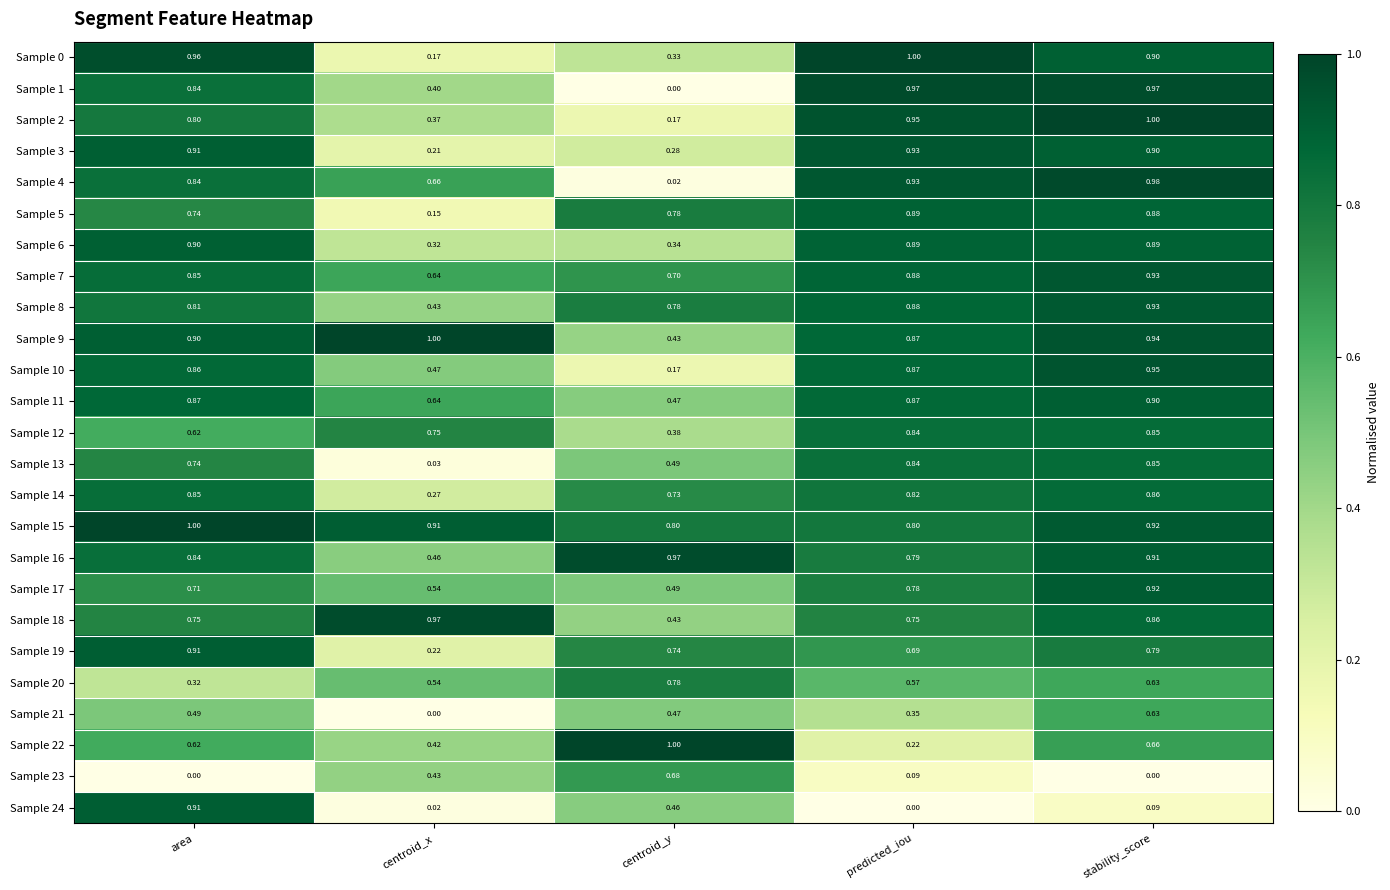

Which category has the lowest value in the Sample 12 series?

centroid_y